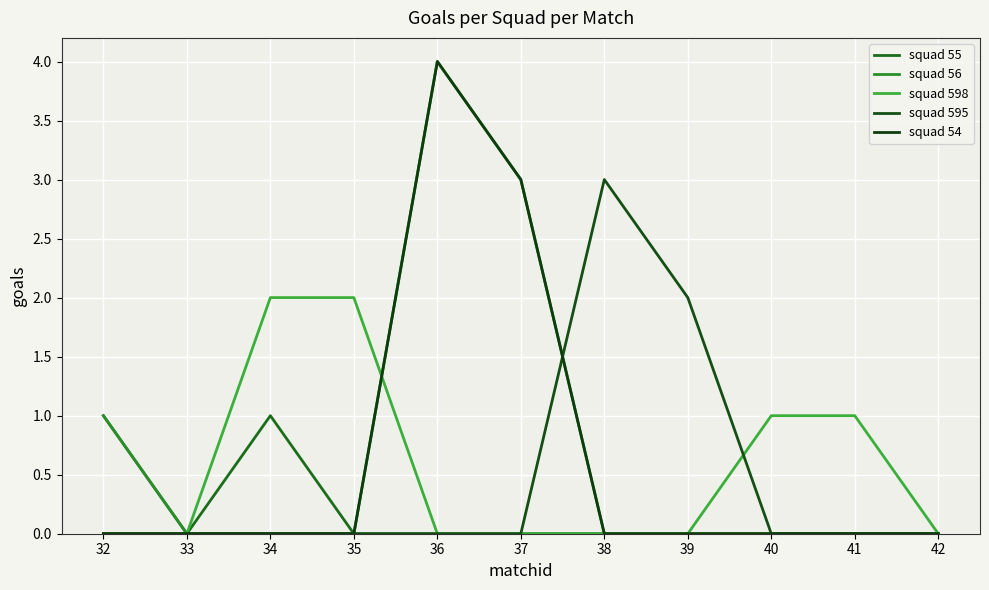

What is the greatest value displayed?

4